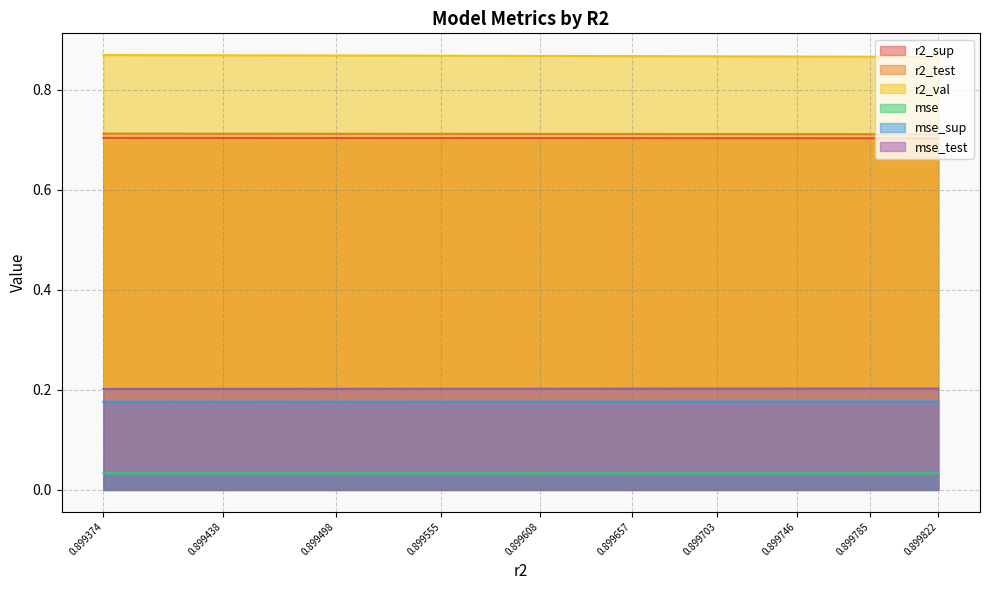

Reading left to right, transcribe all the data shown in this chart.

r2_sup: 0.7	0.7	0.7	0.7	0.7	0.7	0.7	0.7	0.7	0.7
r2_test: 0.7	0.7	0.7	0.7	0.7	0.7	0.7	0.7	0.7	0.7
r2_val: 0.9	0.9	0.9	0.9	0.9	0.9	0.9	0.9	0.9	0.9
mse: 0.0	0.0	0.0	0.0	0.0	0.0	0.0	0.0	0.0	0.0
mse_sup: 0.2	0.2	0.2	0.2	0.2	0.2	0.2	0.2	0.2	0.2
mse_test: 0.2	0.2	0.2	0.2	0.2	0.2	0.2	0.2	0.2	0.2